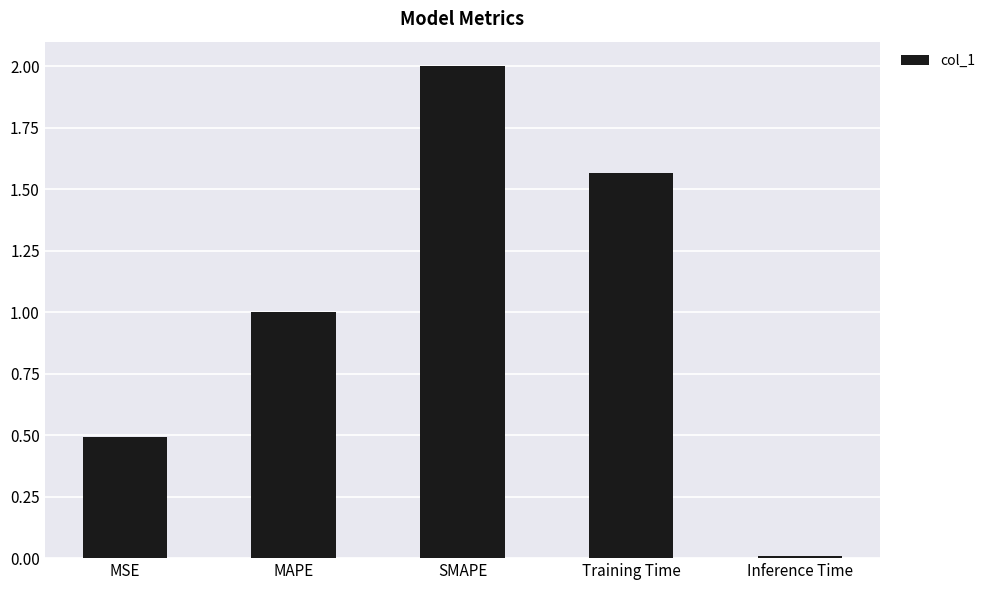

What position from the left is MSE?

1